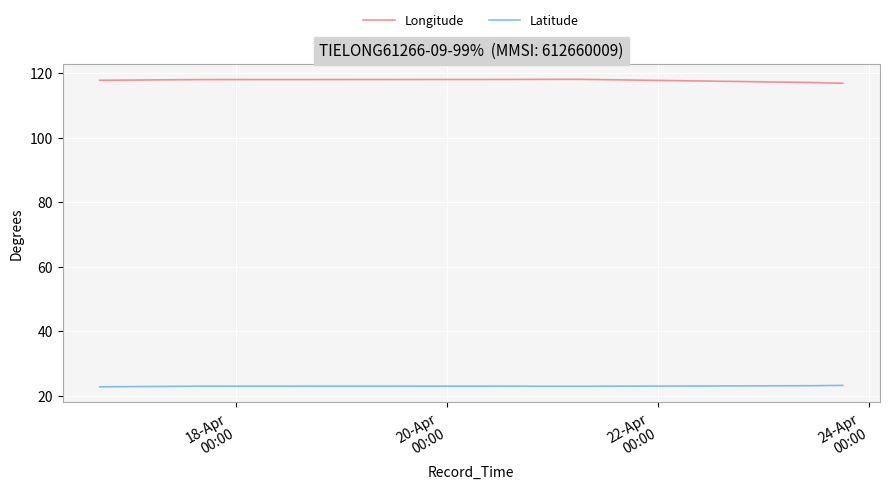

Rank the series by their average value, from highest to lowest.

Longitude, Latitude